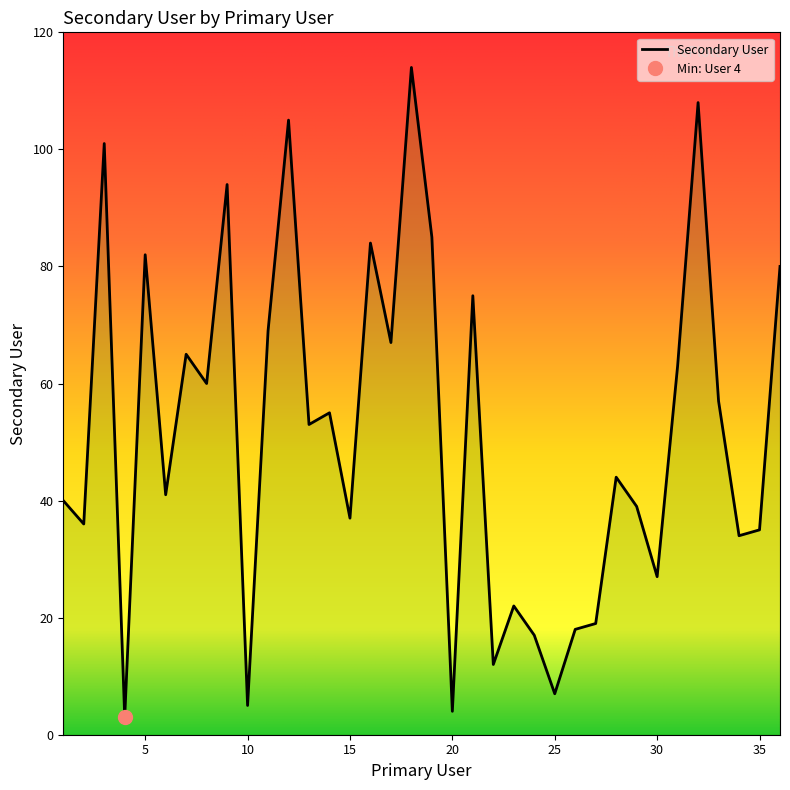

Does the chart display data point markers on the line(s)?

No